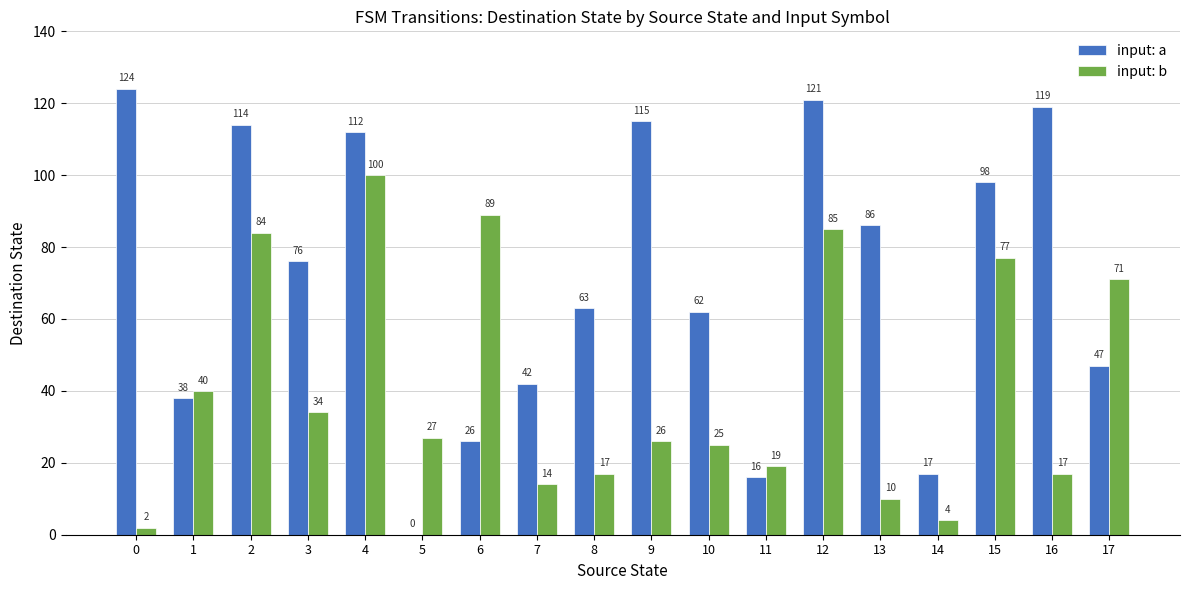

What is the highest value of the input: b series?

100